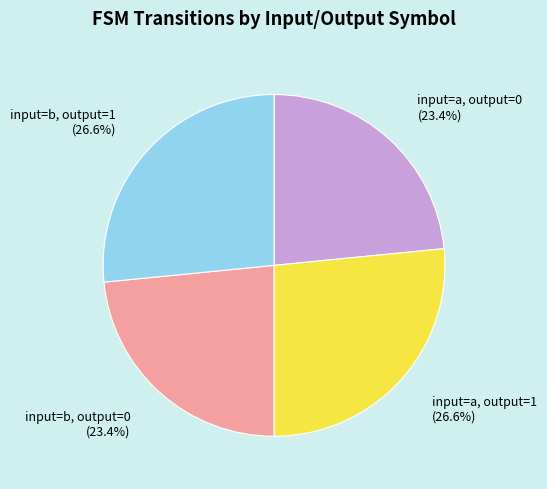

What percentage do input=b, output=1 and input=a, output=0 together represent?

50.0%